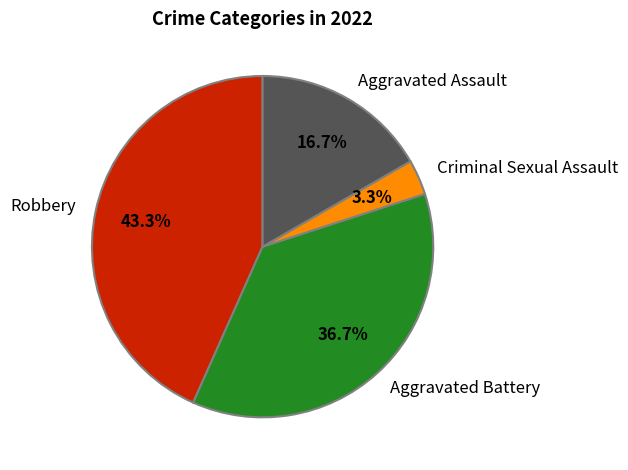

The Aggravated Assault slice represents 17% of the pie. True or false?

True